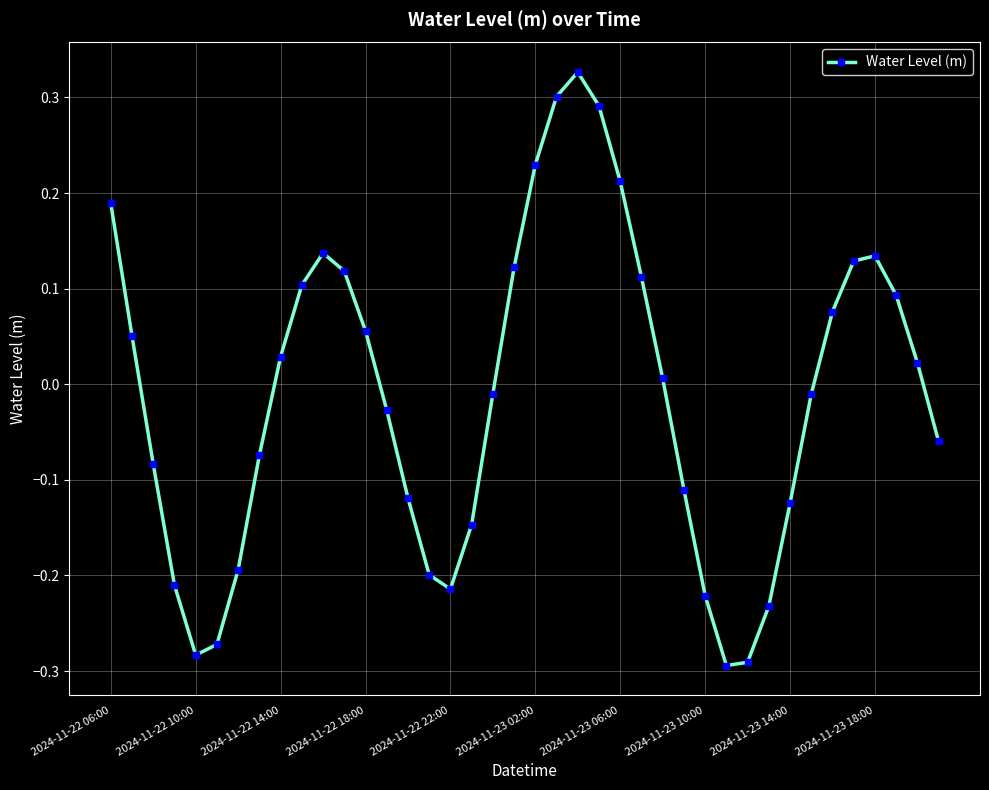

How many points are higher than both their immediate neighbors (excluding endpoints)?

3